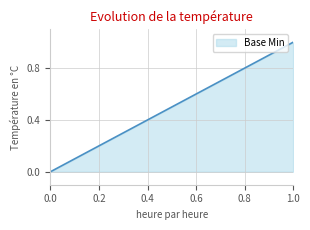

Which category has the highest value across all series?

1